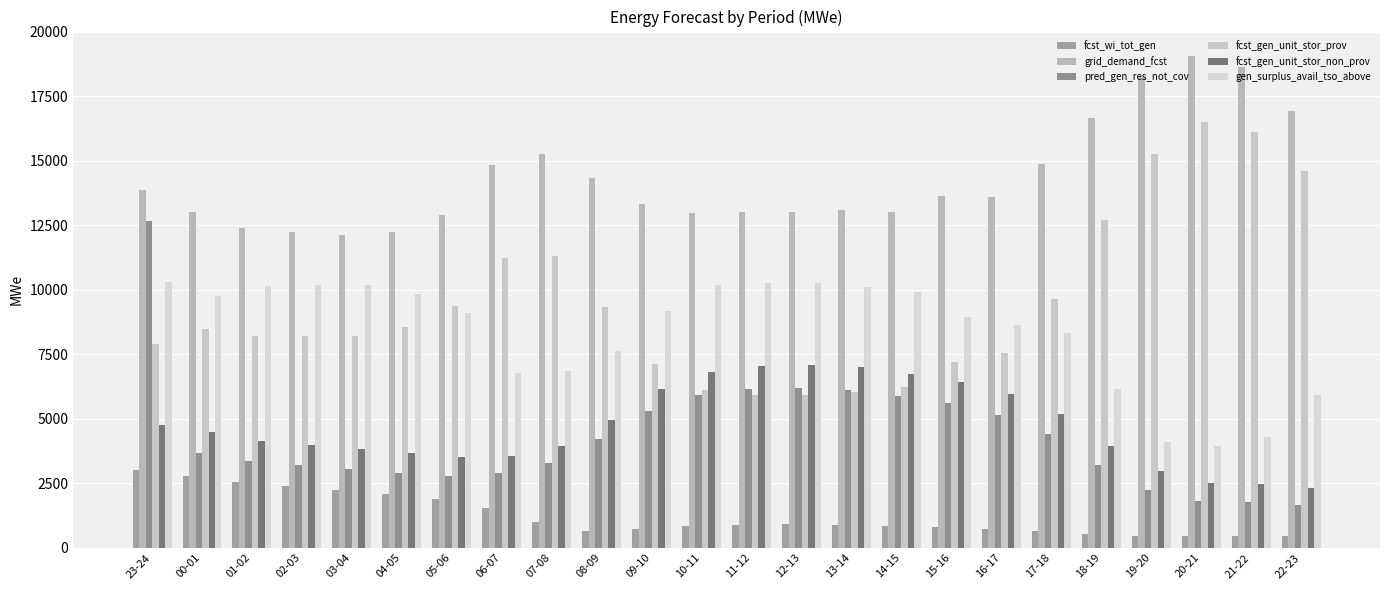

Is the value of fcst_gen_unit_stor_non_prov at 17-18 greater than the value of fcst_wi_tot_gen at 09-10?

Yes